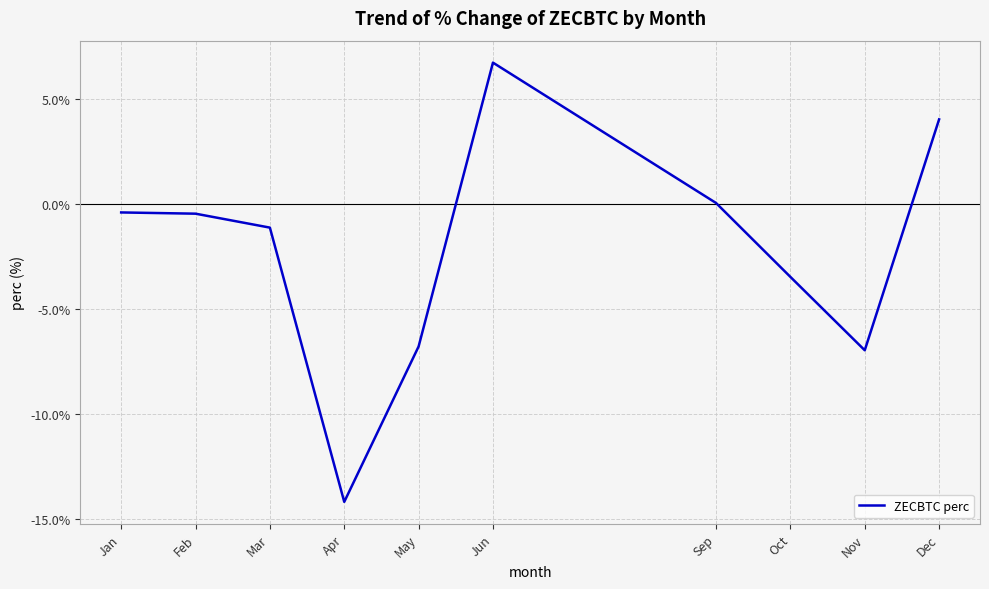

What is the difference between the maximum and minimum values?

20.9